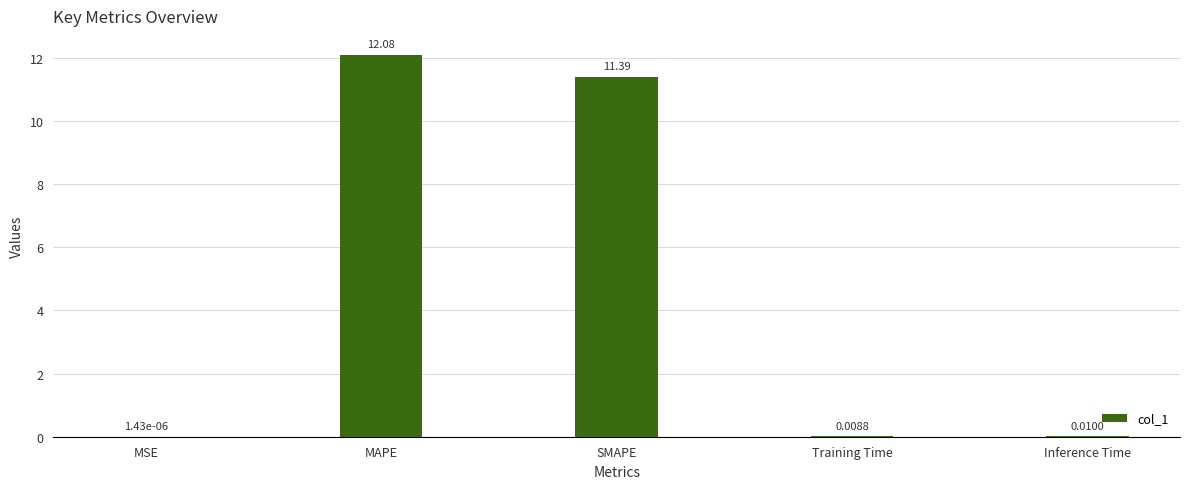

Approximately how many times larger is the value at SMAPE compared to MAPE?

0.9